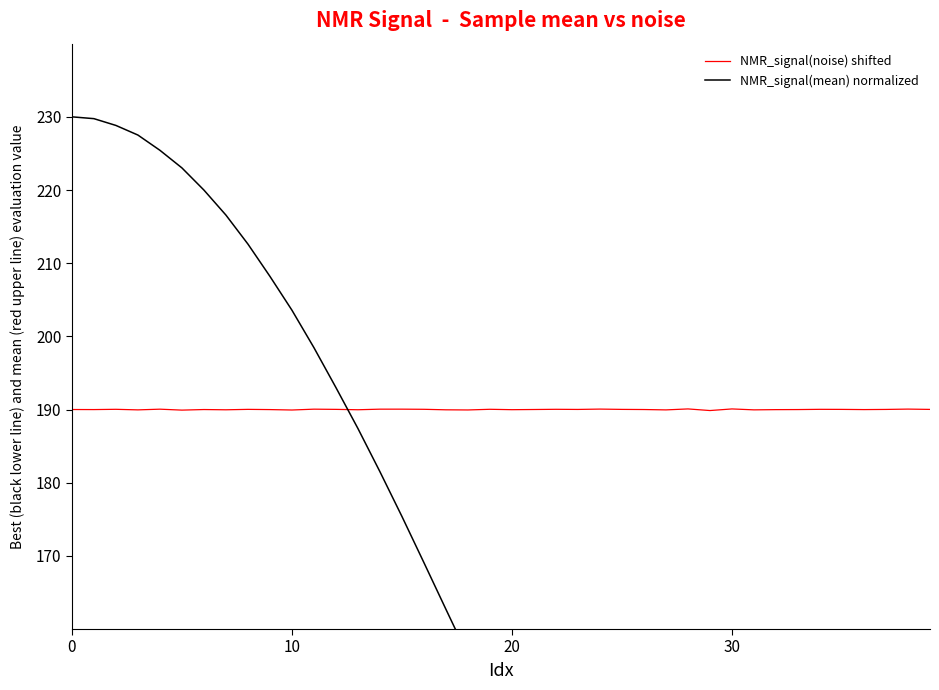

The NMR_signal(mean) normalized series shows 177.2 at 23. True or false?

False